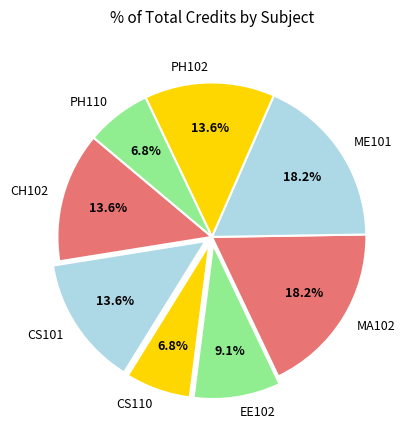

Is the sum of MA102 and PH110 greater than half?

No